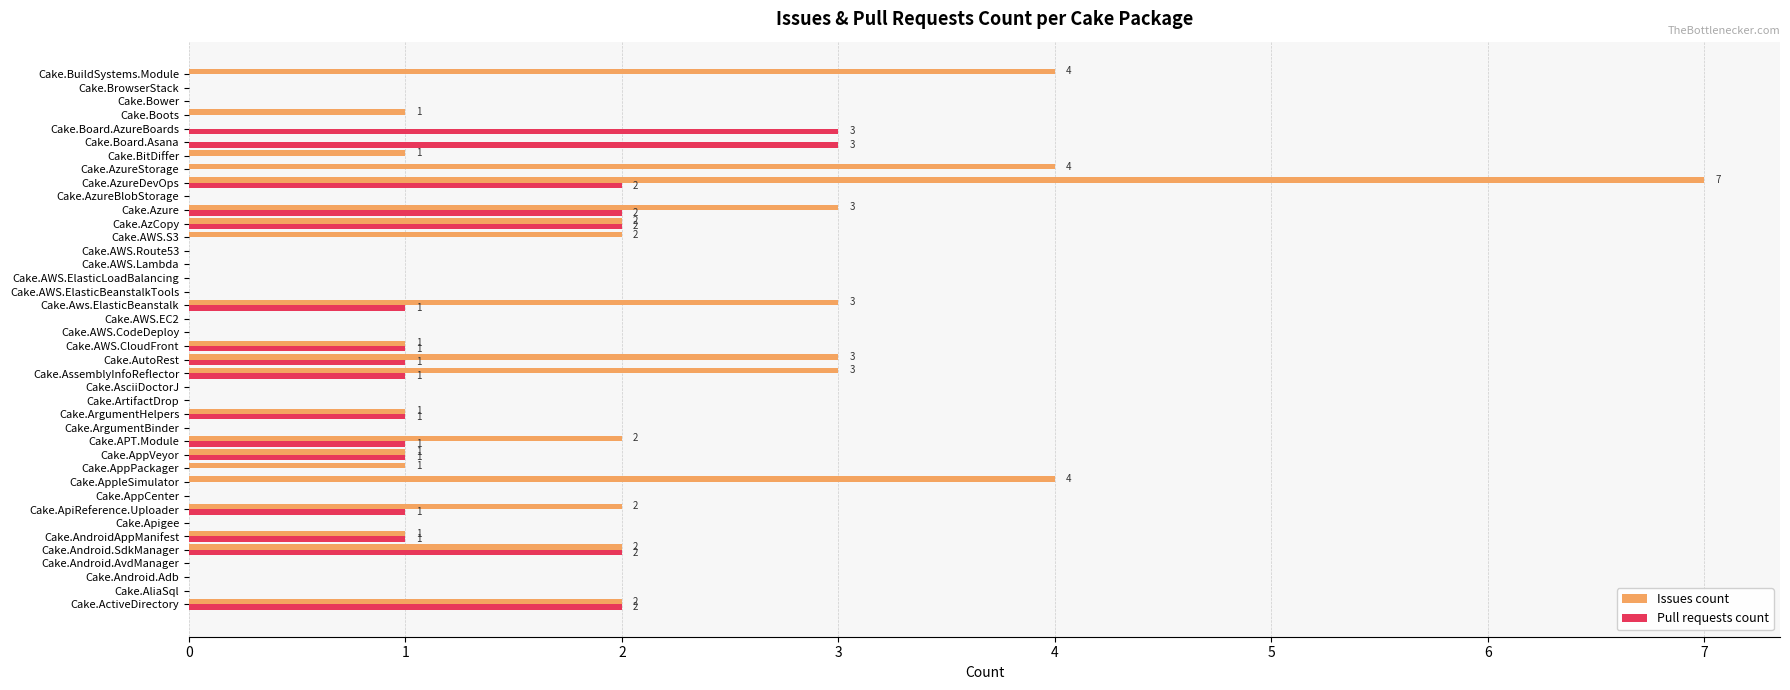

What is the total value across all series at Cake.Android.SdkManager?

4